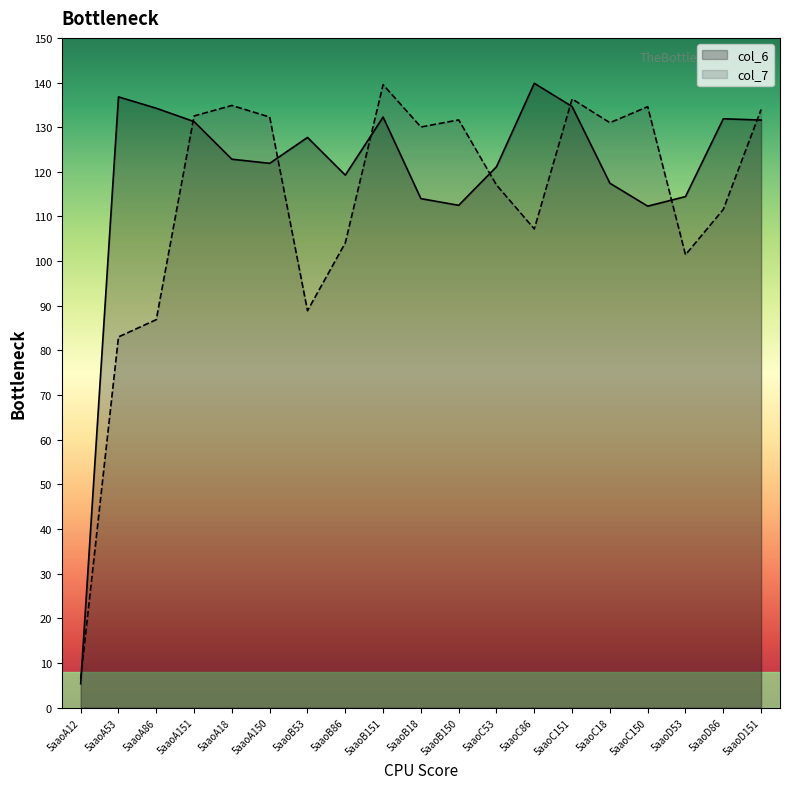

Which category has the highest value across all series?

5aaoC86